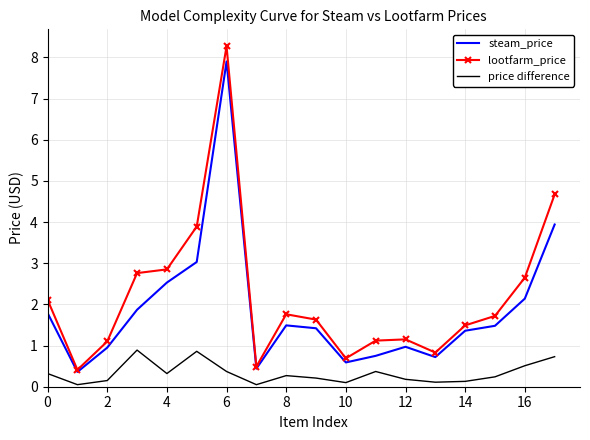

True or false: price difference has more than 1 interior local peaks.

True